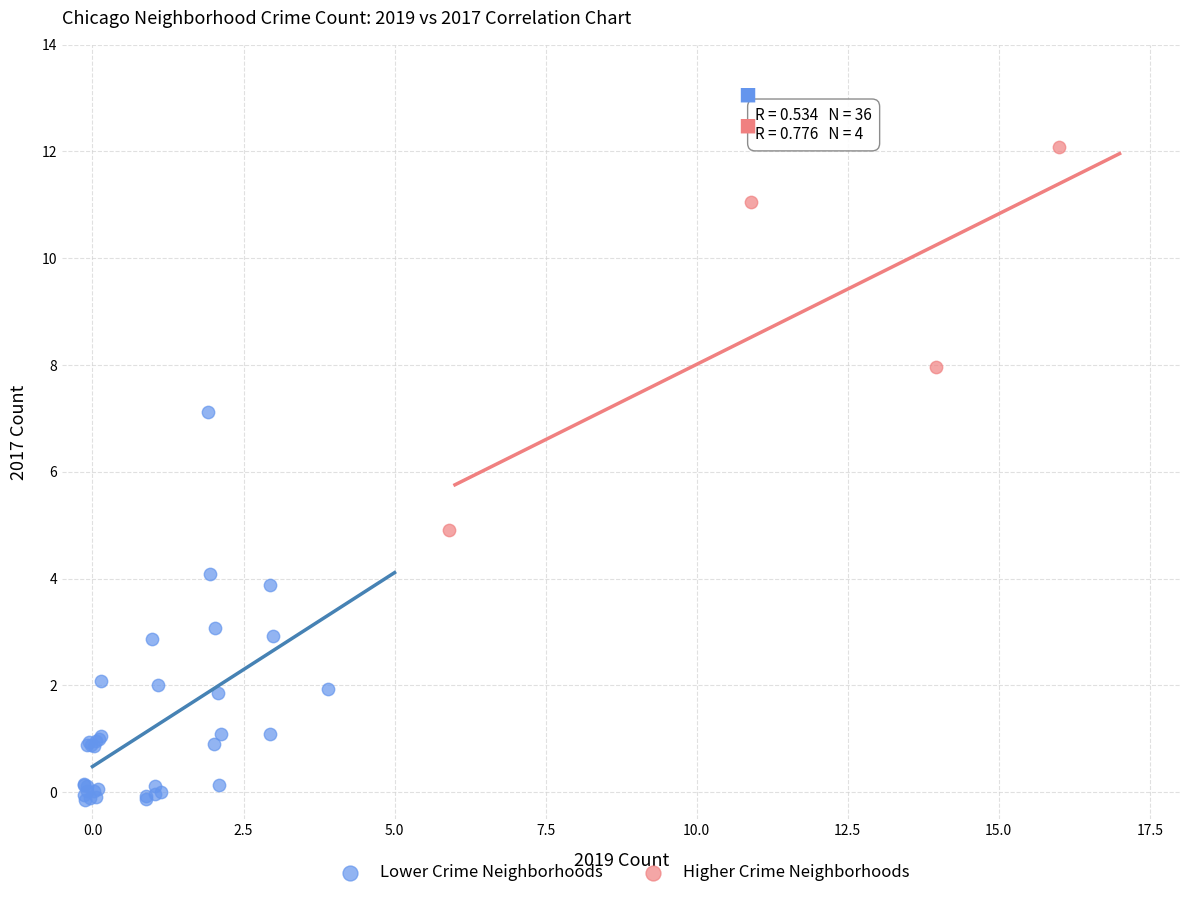

Which series contains the lowest Y value?

Lower Crime Neighborhoods